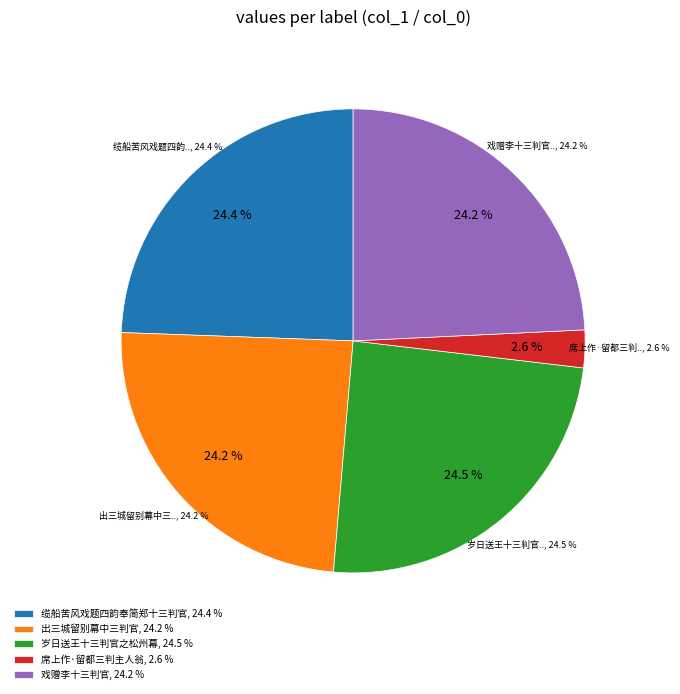

Which category has the biggest portion of the pie?

岁日送王十三判官之松州幕